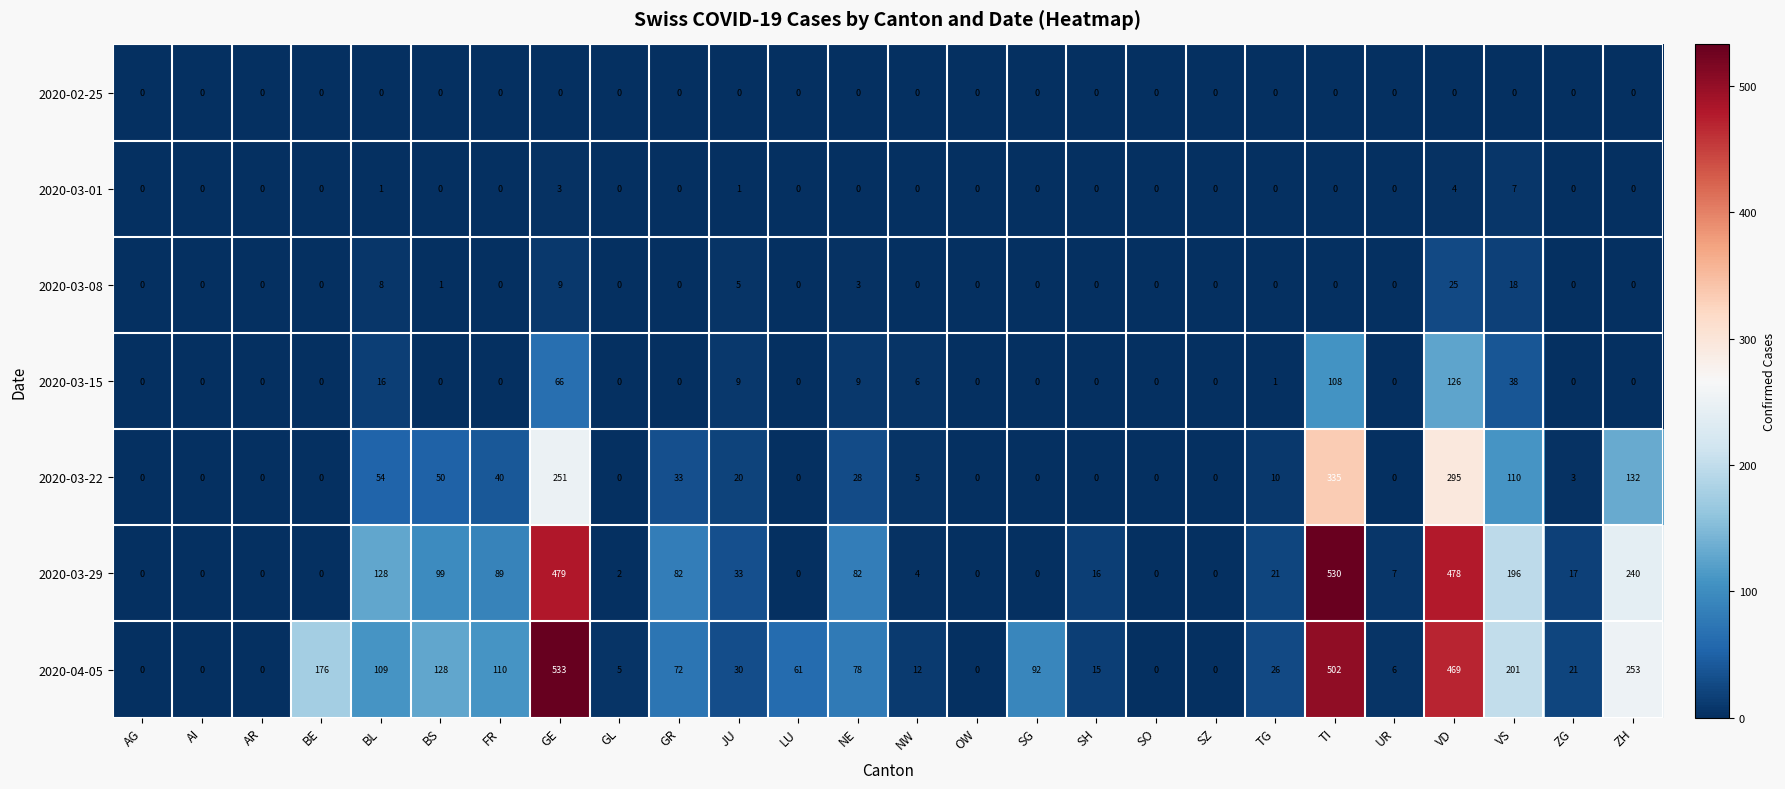

The 2020-02-25 series shows 0 at SZ. True or false?

True